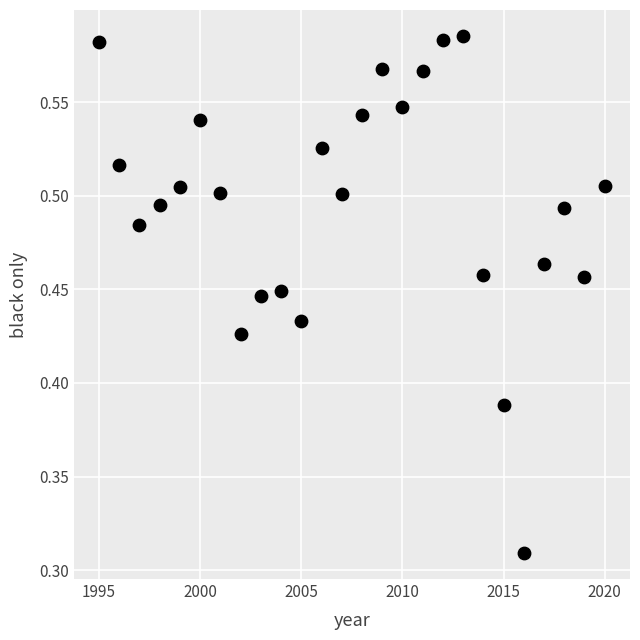

What is the range of X values (max minus min)?

25.0